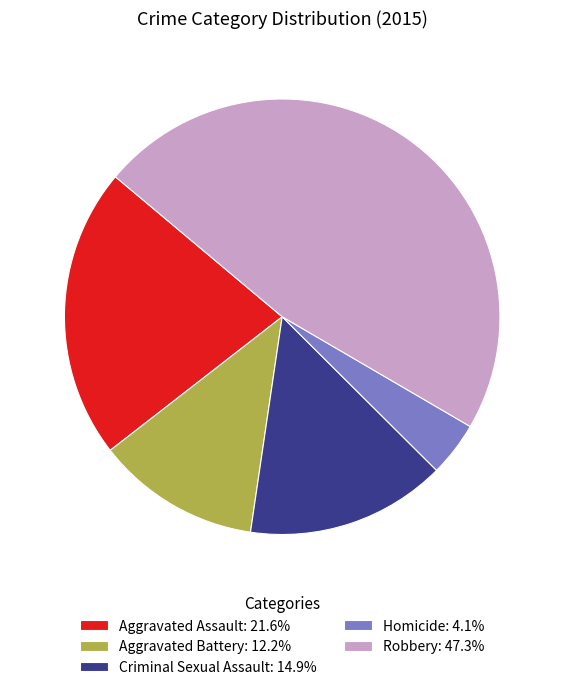

Combined, do Aggravated Battery and Criminal Sexual Assault account for over 50%?

No